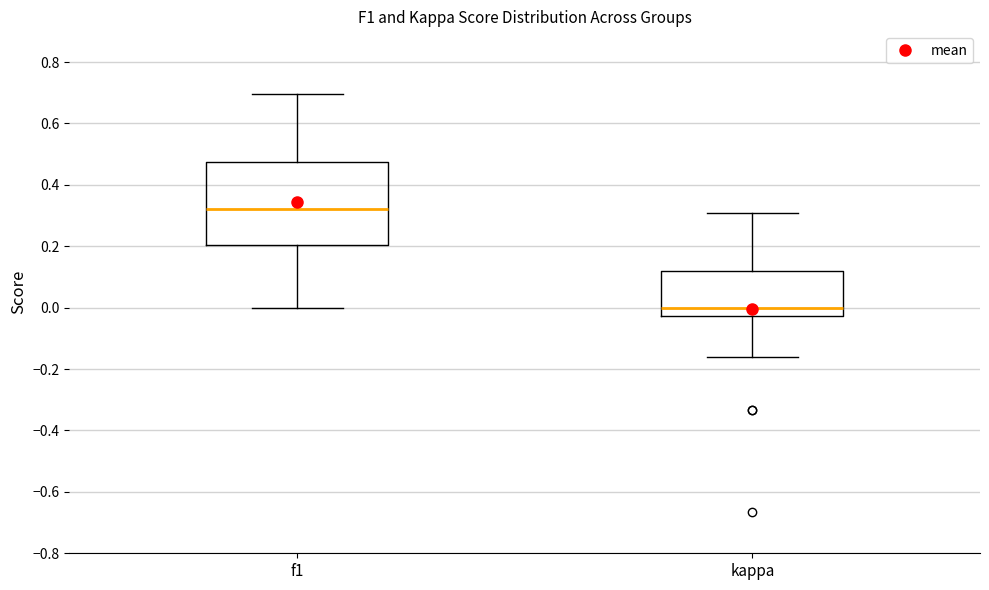

Reading left to right, read every box against the y-axis: the position of its median line, the range the box covers, and the ends of its whiskers. The values are not printed on the chart, so give them approximately, as read against the axis.

f1: median 0.32, box 0.20 to 0.48, whiskers 0.00 to 0.70
kappa: median 0.00, box -0.02 to 0.12, whiskers -0.16 to 0.30